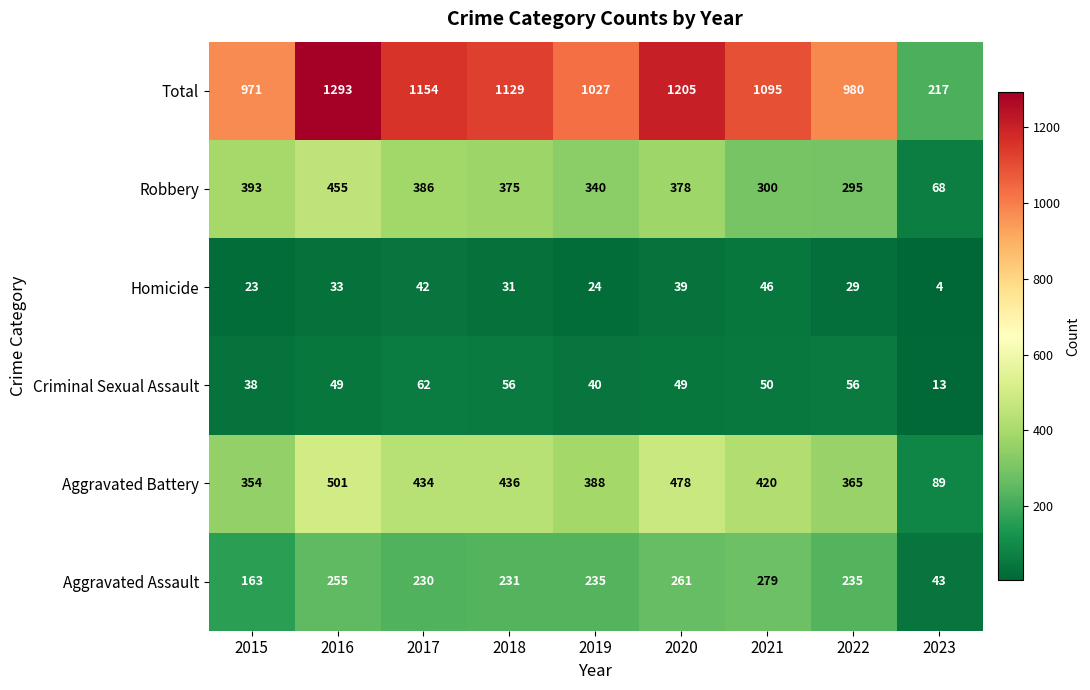

At which label is Aggravated Assault closest to 161?

2015